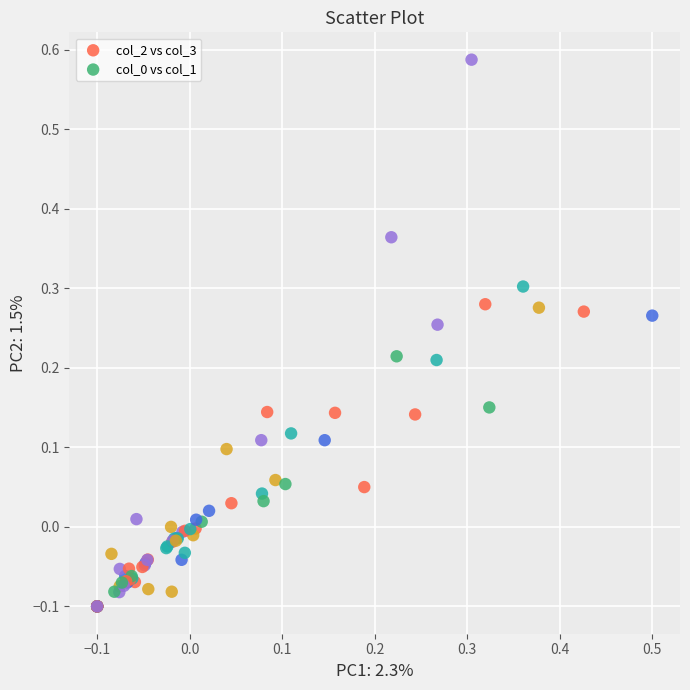

Which series has the largest Y range (max minus min)?

col_2 vs col_3